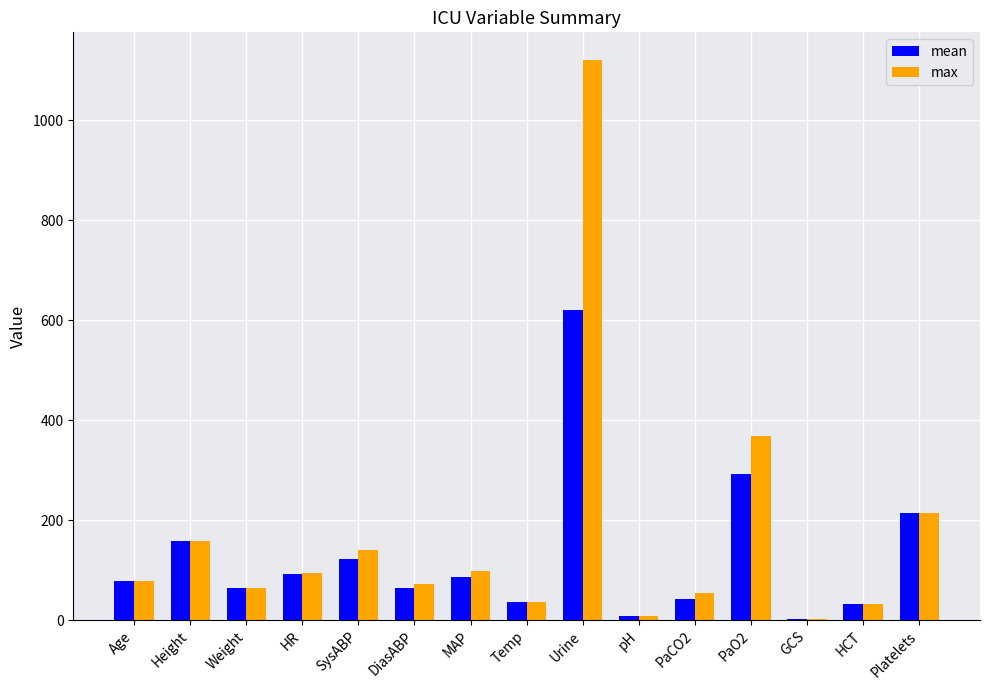

At which category is the sum across all series the highest?

Urine